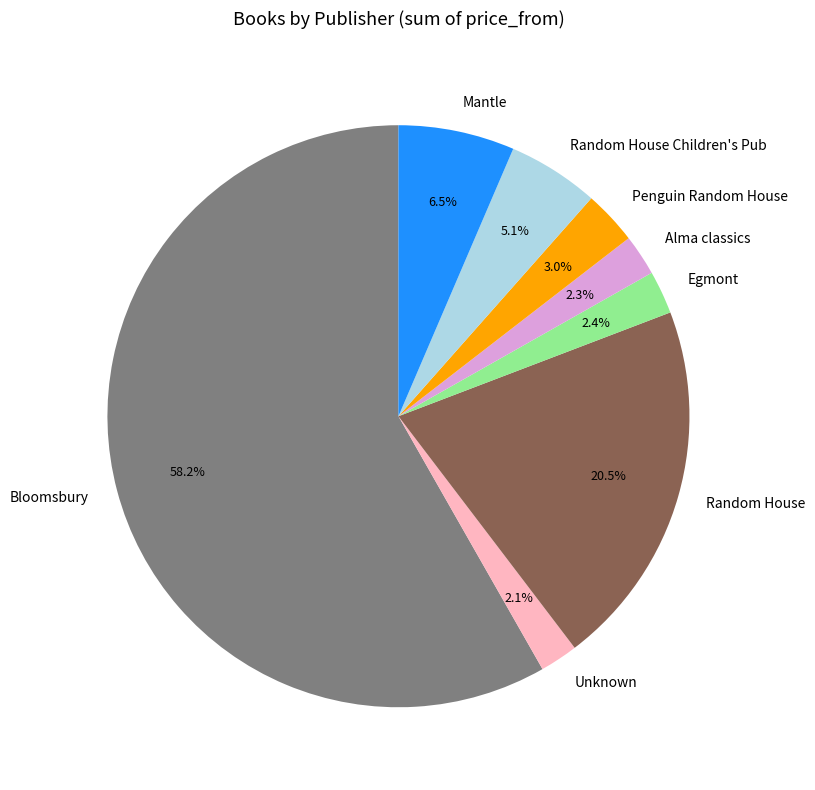

Which has a higher value, Bloomsbury or Penguin Random House?

Bloomsbury